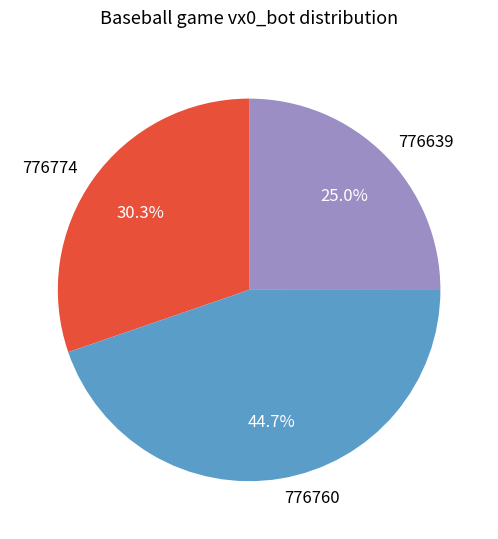

Combined, do 776639 and 776774 account for over 50%?

Yes